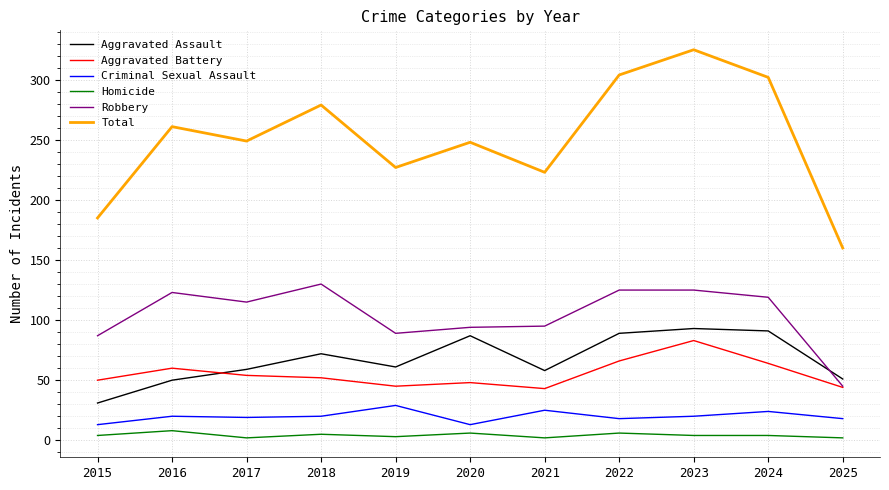

True or false: Robbery has more than 0 points higher than both neighbors.

True